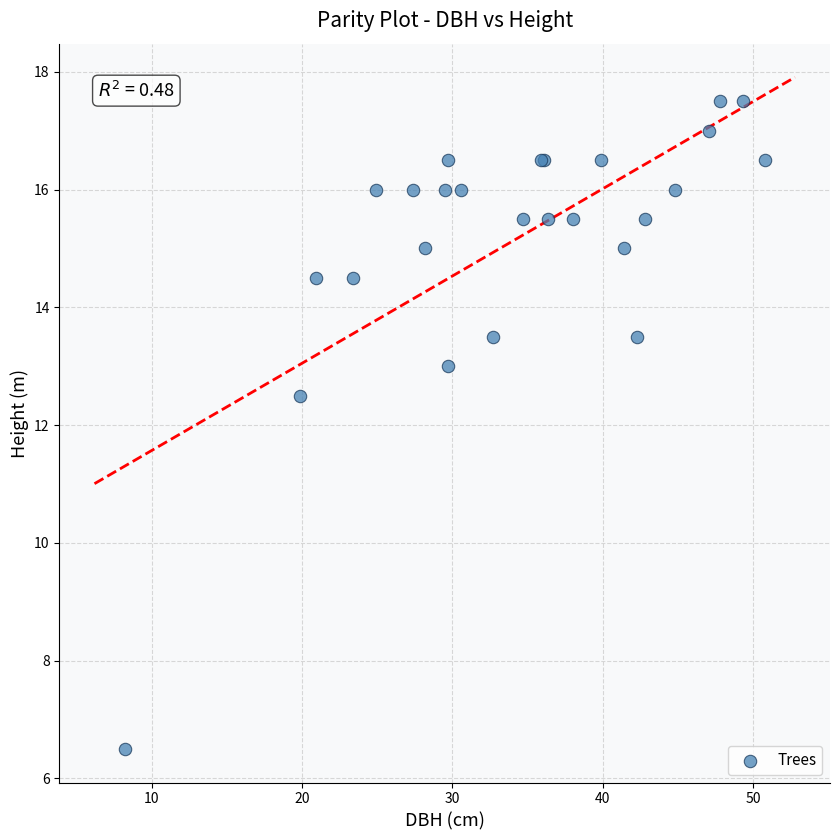

What Y value in the scatter plot is closest to 12?

12.5